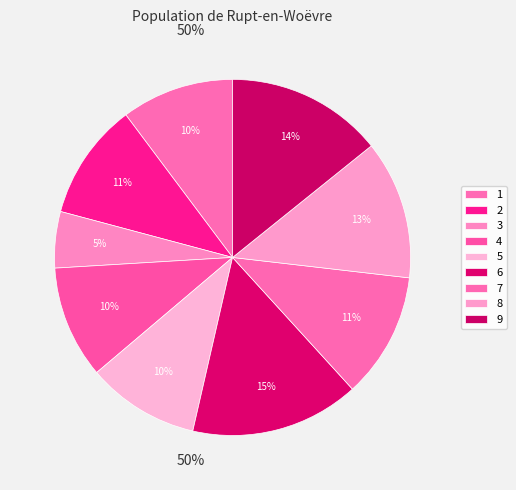

What percentage is the 1 slice, to the nearest percent?

10%